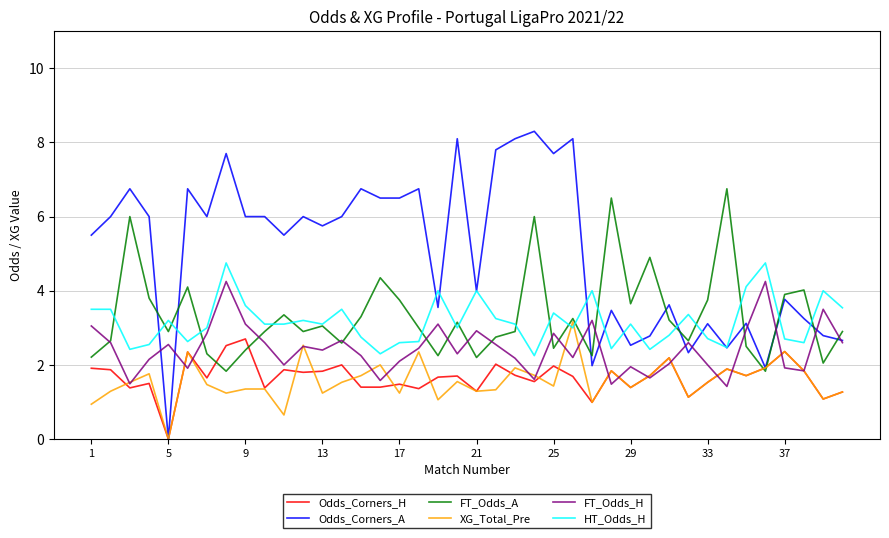

Rank the series by their maximum value, from highest to lowest.

Odds_Corners_A, FT_Odds_A, HT_Odds_H, FT_Odds_H, XG_Total_Pre, Odds_Corners_H